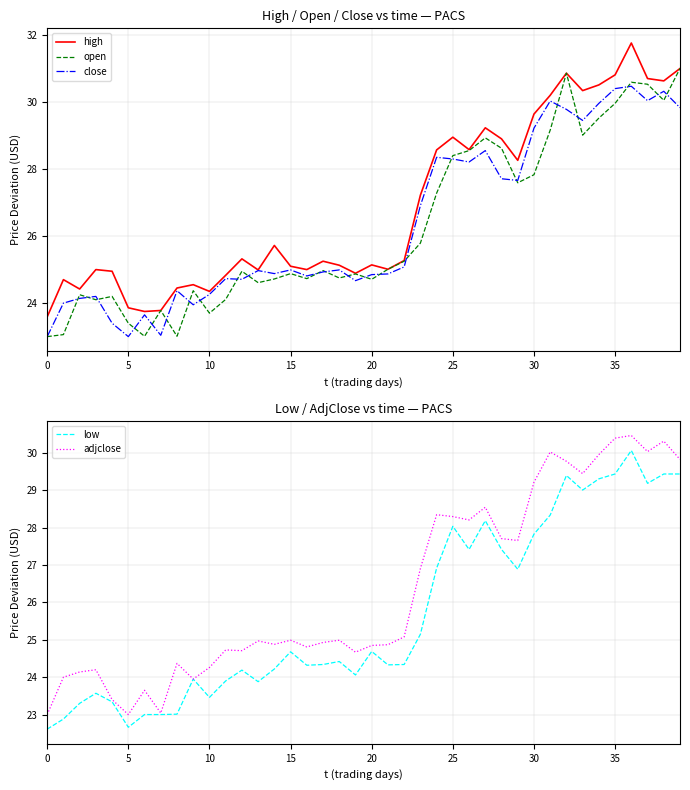

What is the value of the open point at the 35th from the left?

29.5